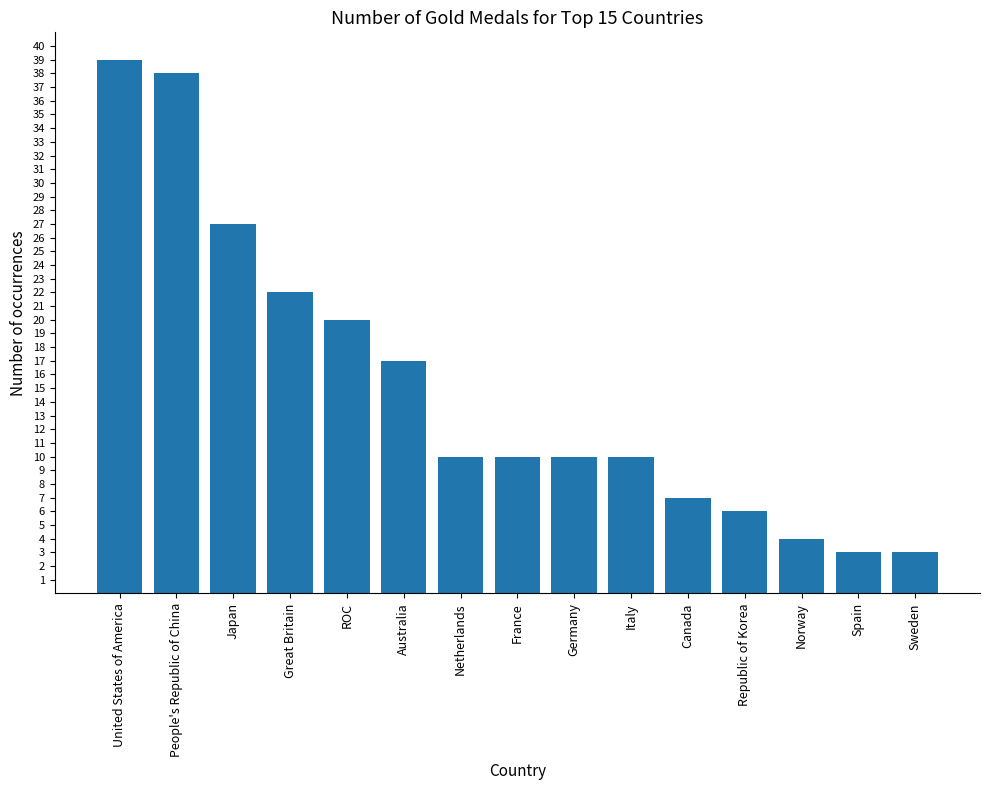

Which has a higher value, Norway or Sweden?

Norway